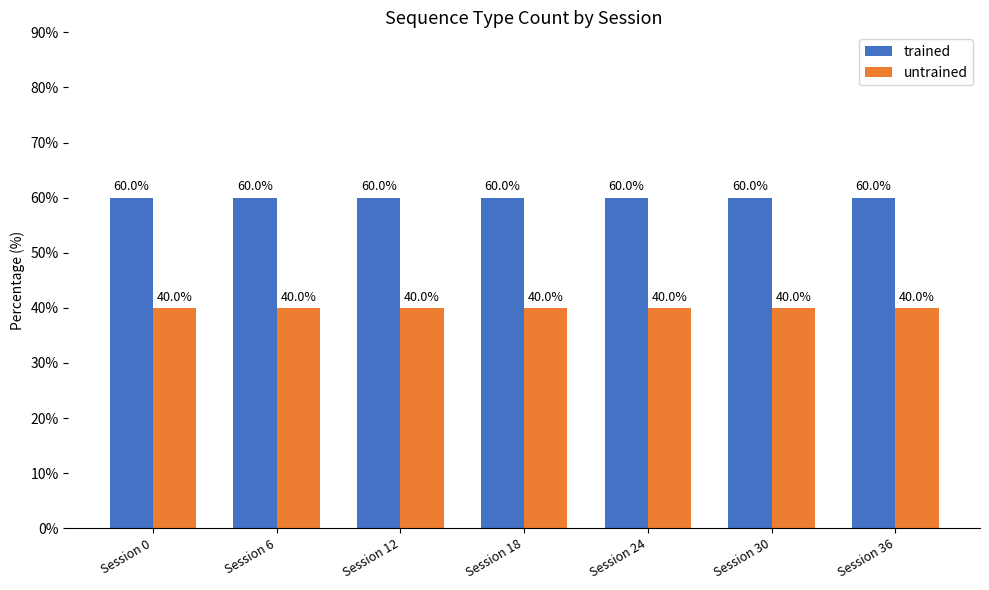

What is the value of the untrained bar at the 3rd from the left?

40